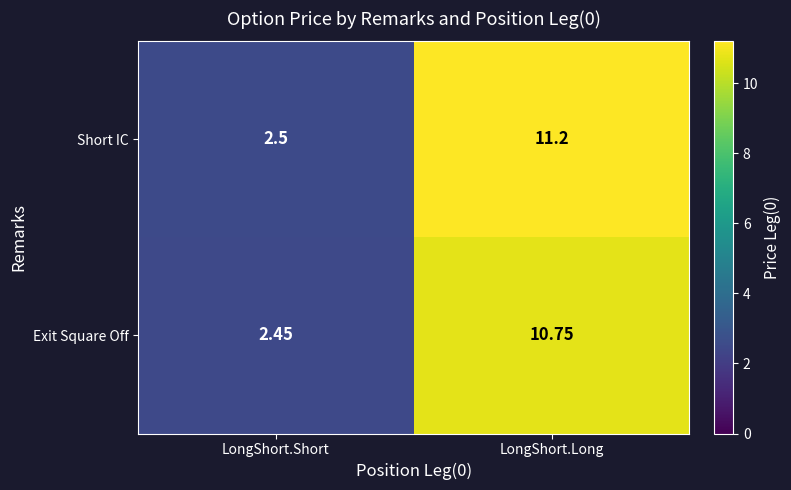

Which series has the largest total across all categories?

Short IC